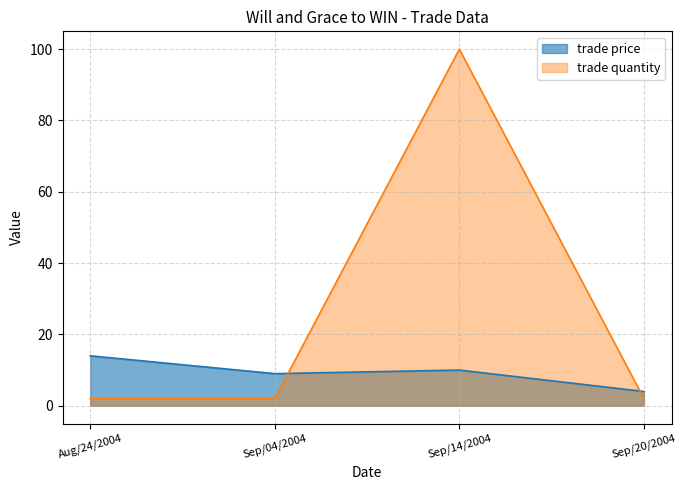

Is it true that trade price equals 10 at Sep/14/2004?

True